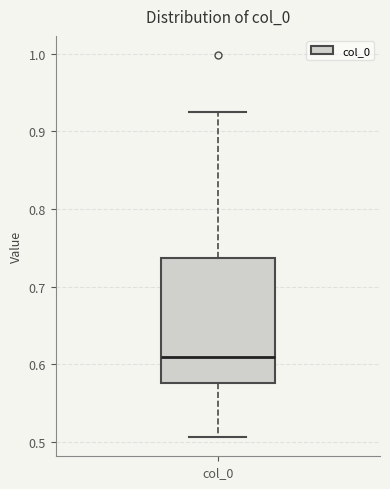

Read this box plot against the y-axis: the position of the median line, the range covered by the box, and the ends of both whiskers. The values are not printed on the chart, so give them approximately, as read against the axis.

median 0.61, box 0.58 to 0.74, whiskers 0.51 to 0.92